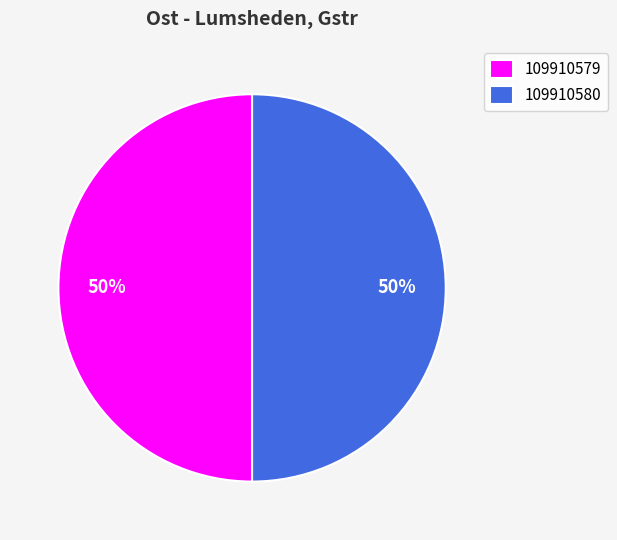

Approximately how many times larger is the value at 109910580 compared to 109910579?

1.0